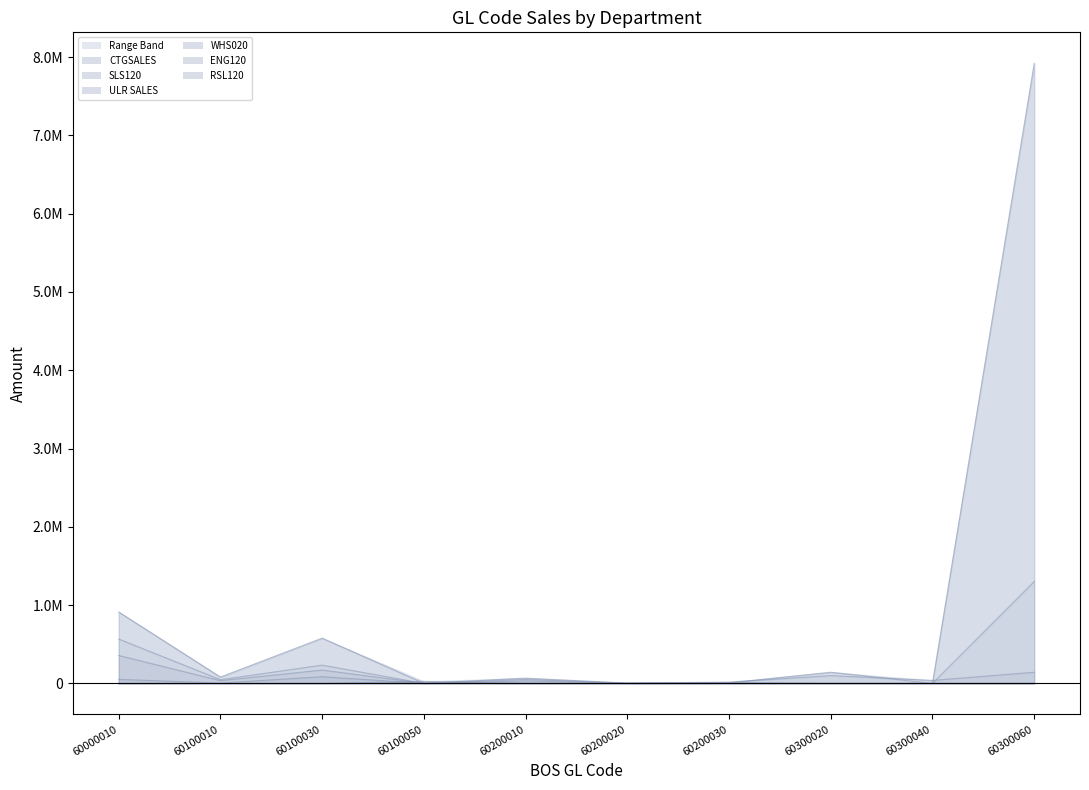

At how many categories does at least one series exceed 7820438?

1